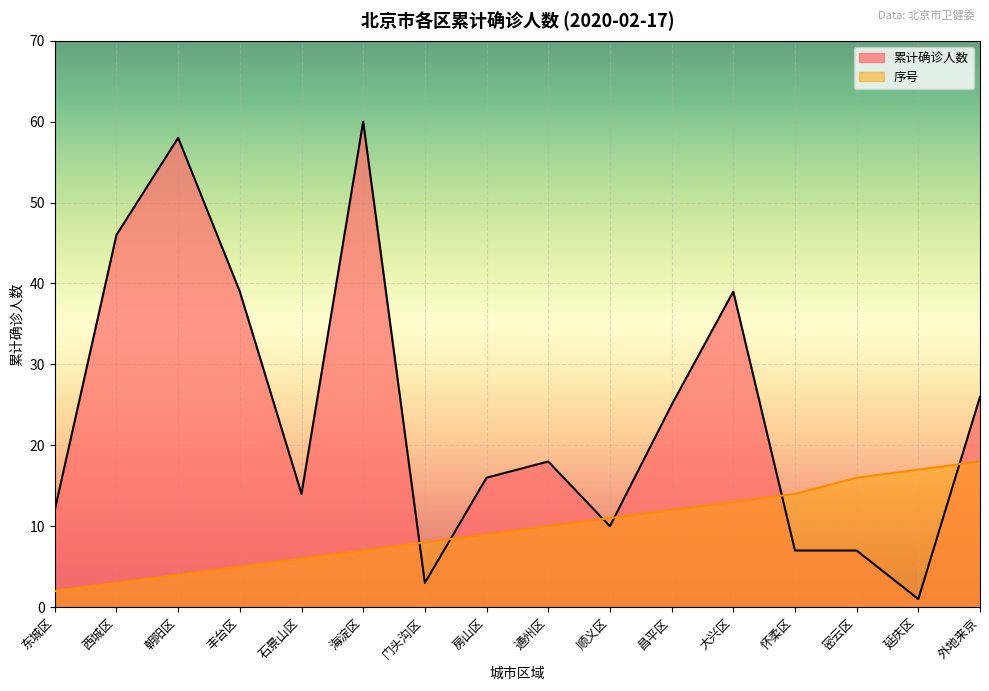

The value of 序号 at 昌平区 is 12. True or false?

True